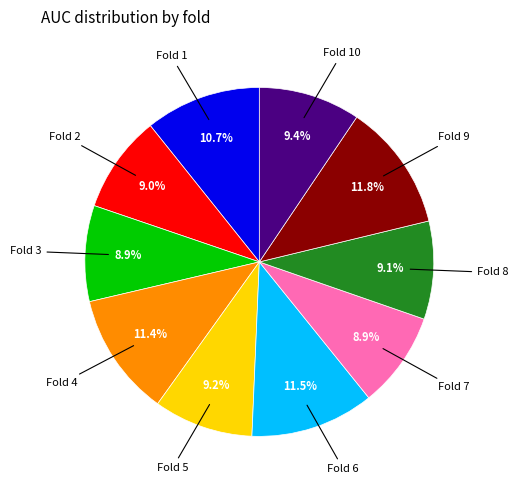

Does any single category account for the majority?

No